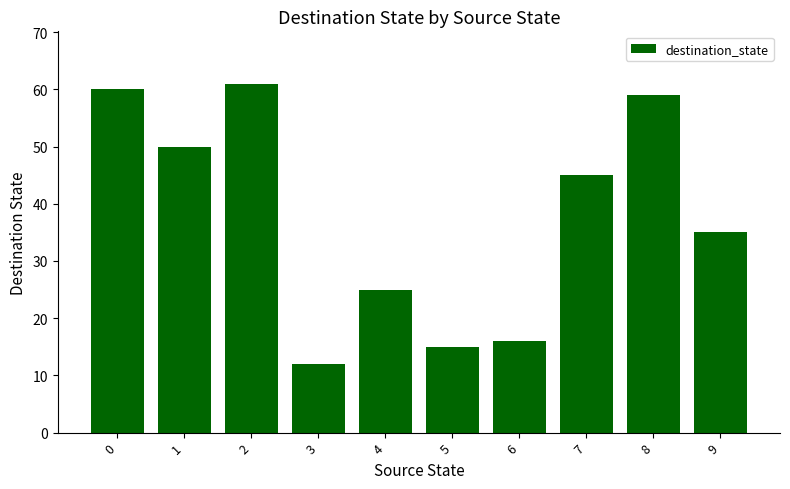

What is the change in value from 2 to 8?

-2